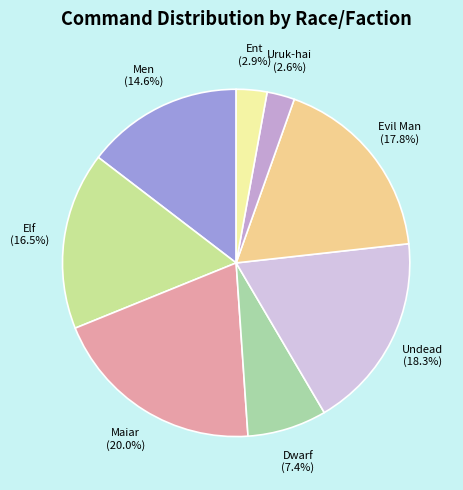

What percentage do Elf and Dwarf together represent?

23.9%